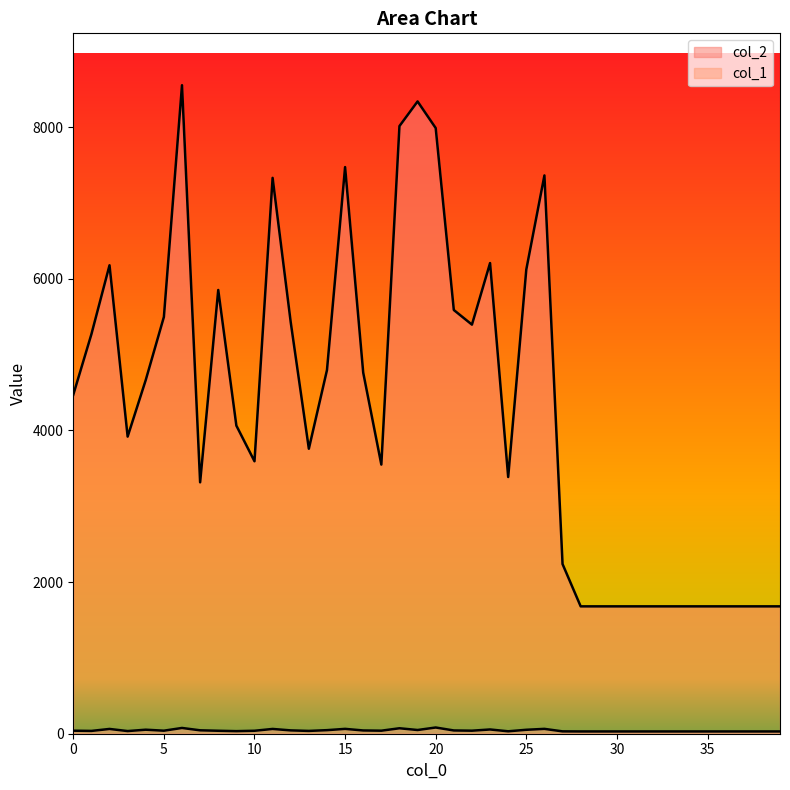

True or false: col_2 and col_1 intersect in this chart.

False